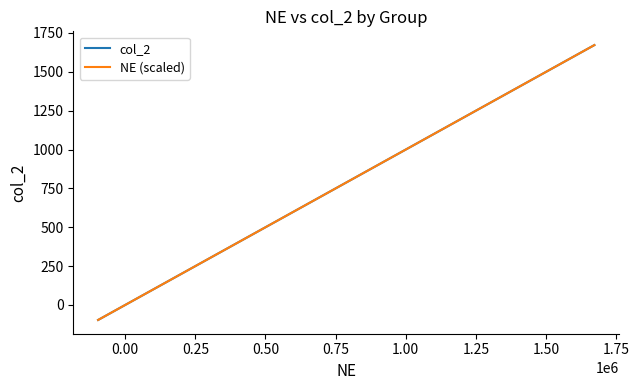

Does the chart have visible grid lines?

No